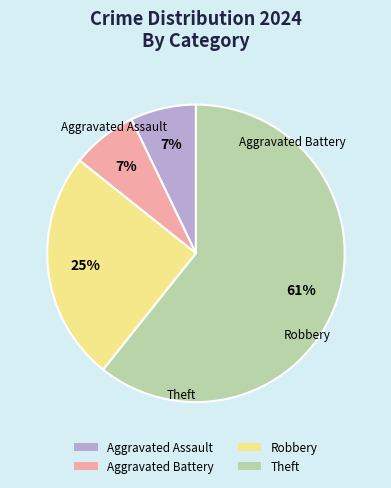

Which category has the biggest portion of the pie?

Theft